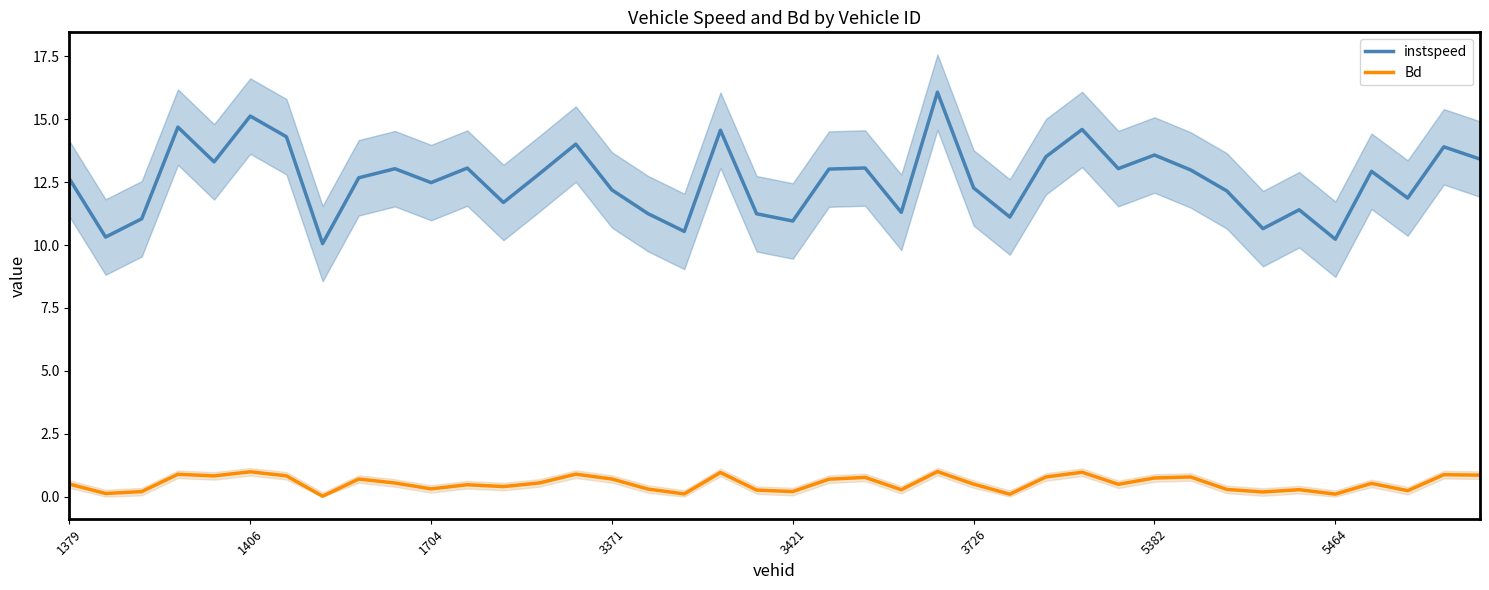

What is the highest value of the Bd series?

1.0